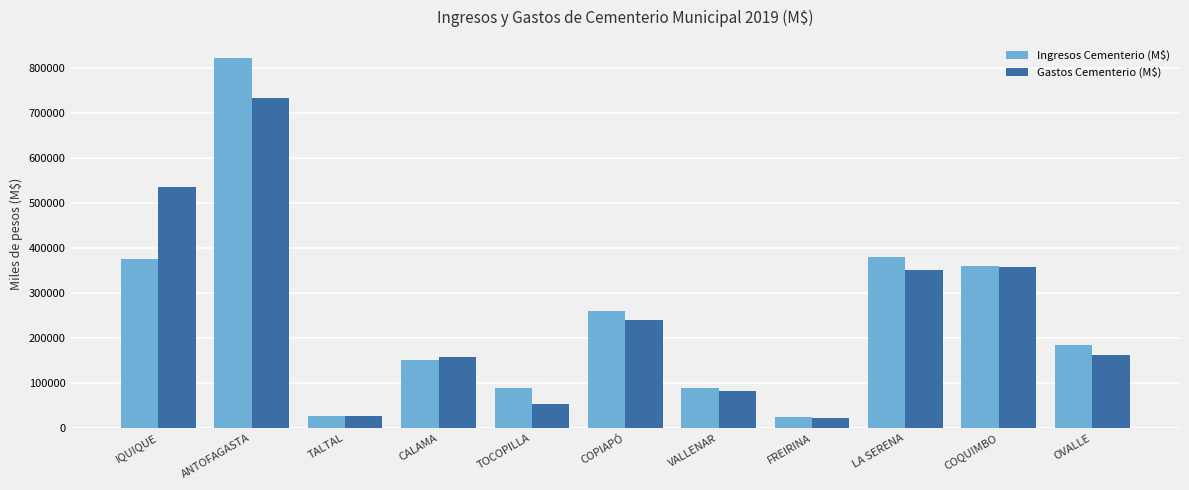

What is the total value across all series at TOCOPILLA?

142730